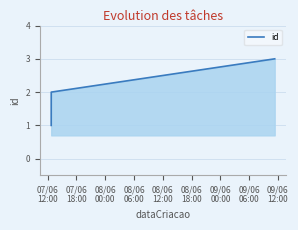

What is the sum of all values?

6